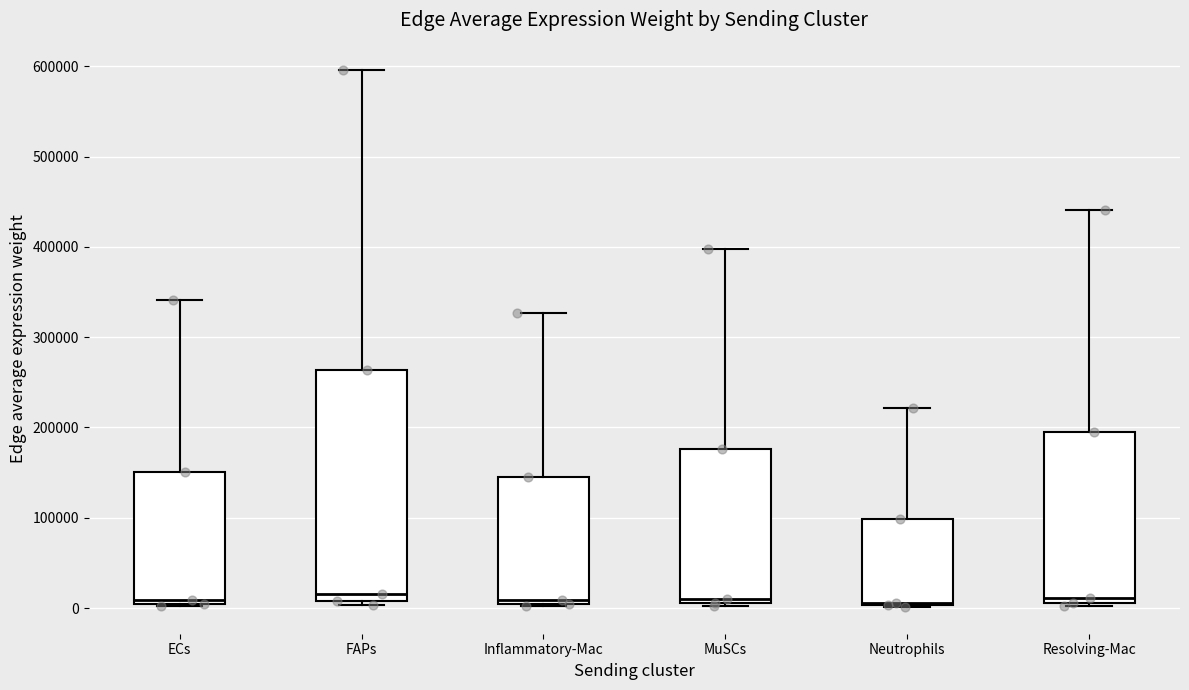

Where is the lower edge of the box for Resolving-Mac on the y-axis? The values are not printed on the chart, so give them approximately, as read against the axis.

10000